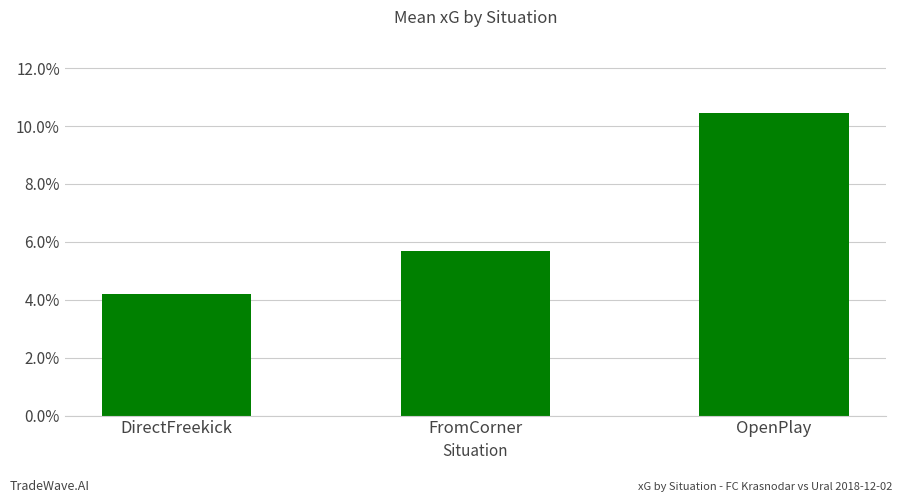

The value at DirectFreekick is 0.0. True or false?

False